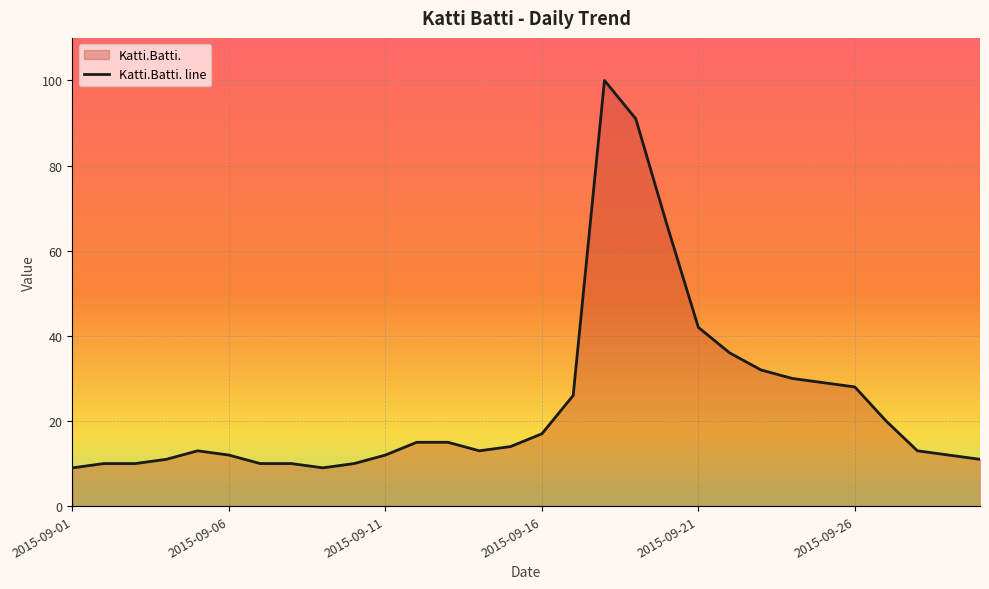

What is the difference between the maximum and minimum values?

91